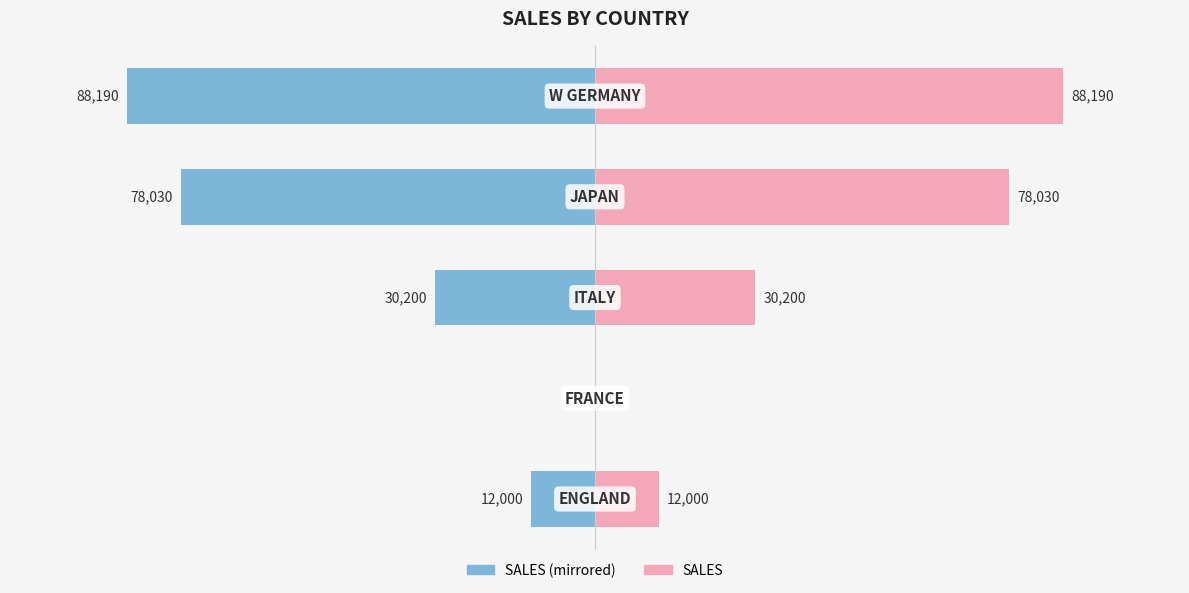

How many data points in SALES (left) are less than -30200?

2